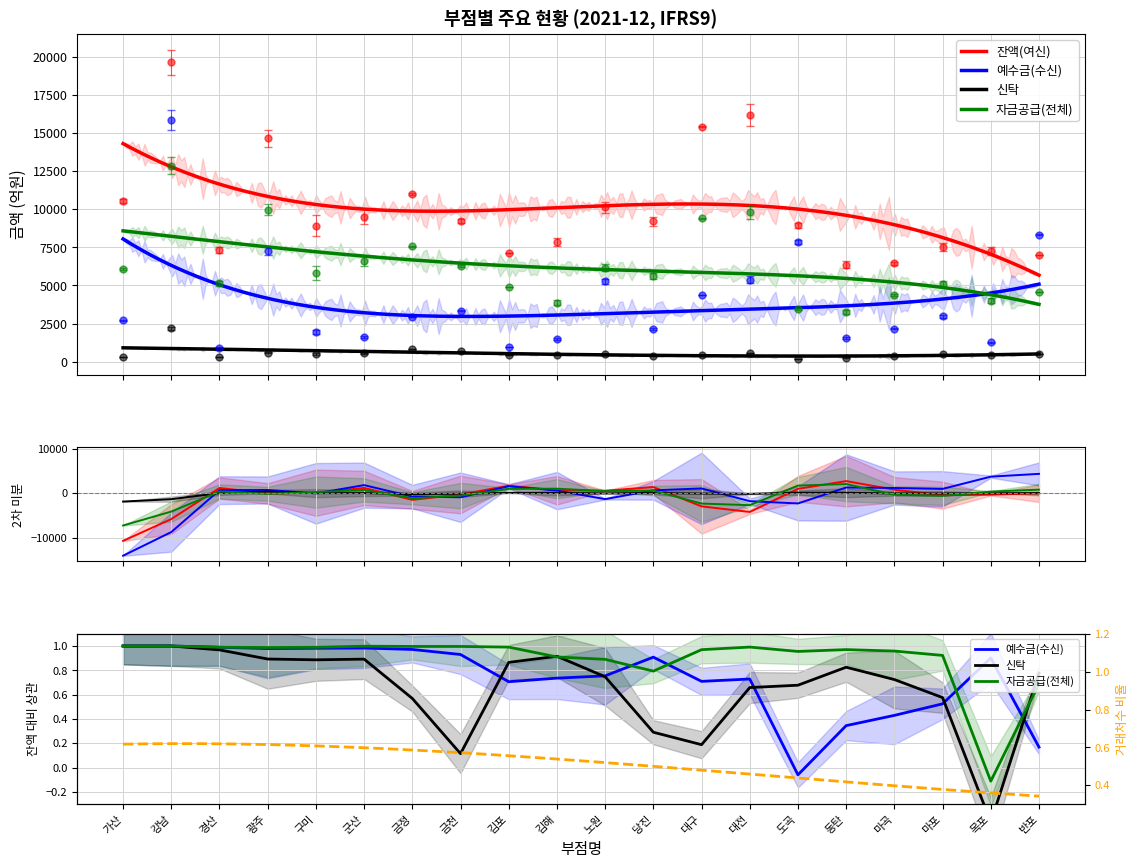

Reading right to left, list all the values displayed in this chart.

잔액(여신): 6986	7238	7520	6469	6364	8939	16184	15421	9213	10136	7852	7151	9224	10986	9519	8912	14653	7333	19646	10548
예수금(수신): 8328	1281	2978	2164	1572	7836	5389	4363	2125	5270	1510	936	3338	2926	1620	1951	7257	923	15870	2730
신탁: 514	458	478	398	277	173	577	458	396	498	443	456	706	827	571	505	604	321	2181	322
자금공급(전체): 4589	4011	5074	4392	3275	3435	9801	9414	5631	6172	3884	4873	6282	7575	6599	5826	9968	5143	12857	6083